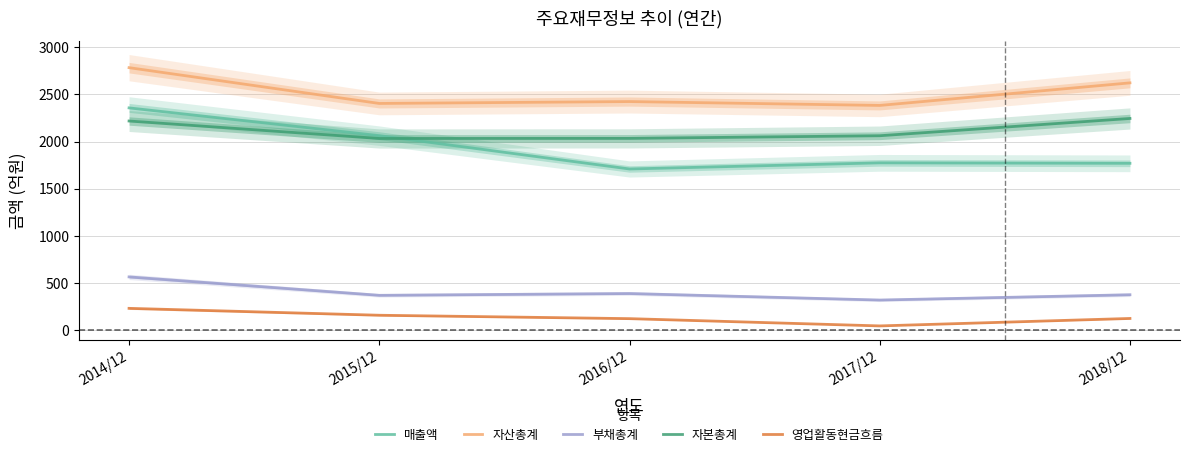

Rank the series at 2014/12 from lowest to highest value.

영업활동현금흐름, 부채총계, 자본총계, 매출액, 자산총계